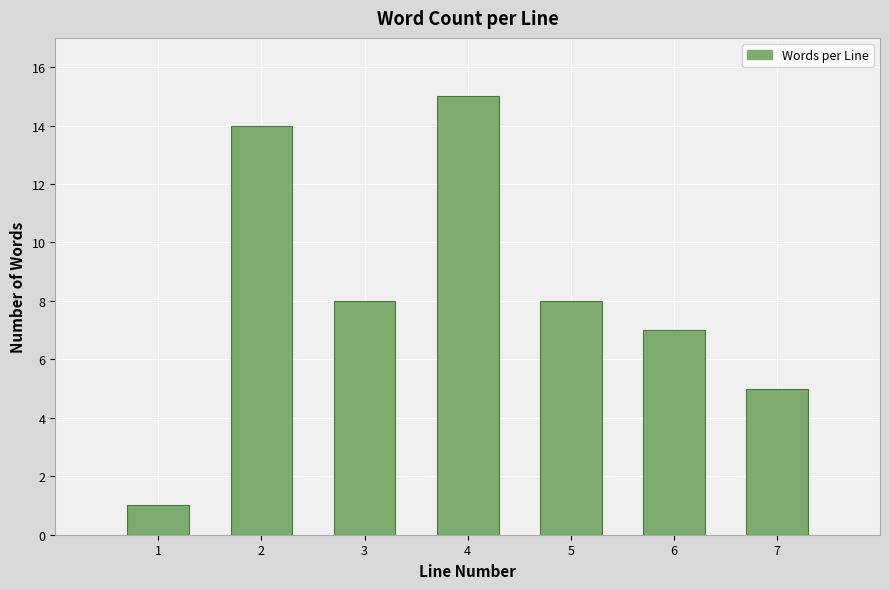

Reading right to left, transcribe all the data shown in this chart.

7=5	6=7	5=8	4=15	3=8	2=14	1=1